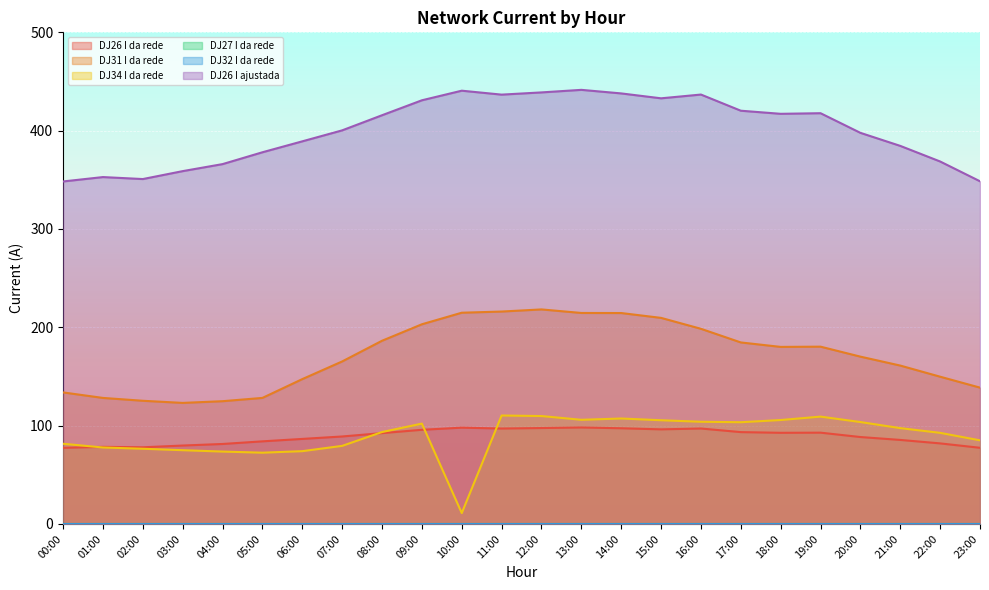

True or false: DJ26 I ajustada has a value of 262.2 at 13:00.

False